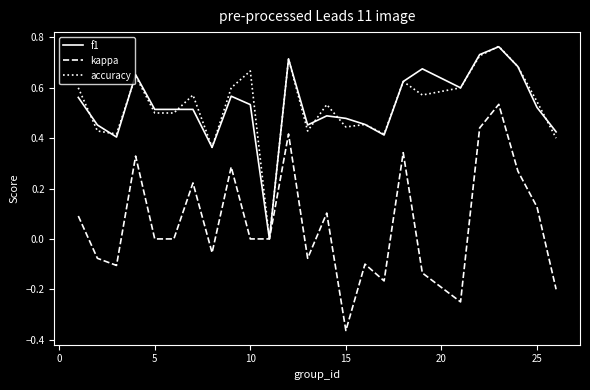

What are all the series names shown in the legend?

f1, kappa, accuracy